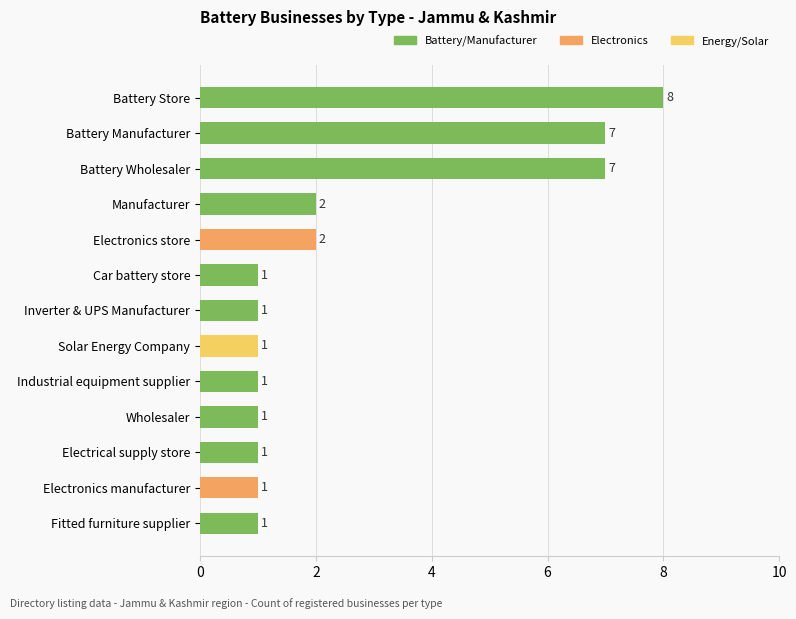

What is the label of the 5th bar from the top?

Electronics store